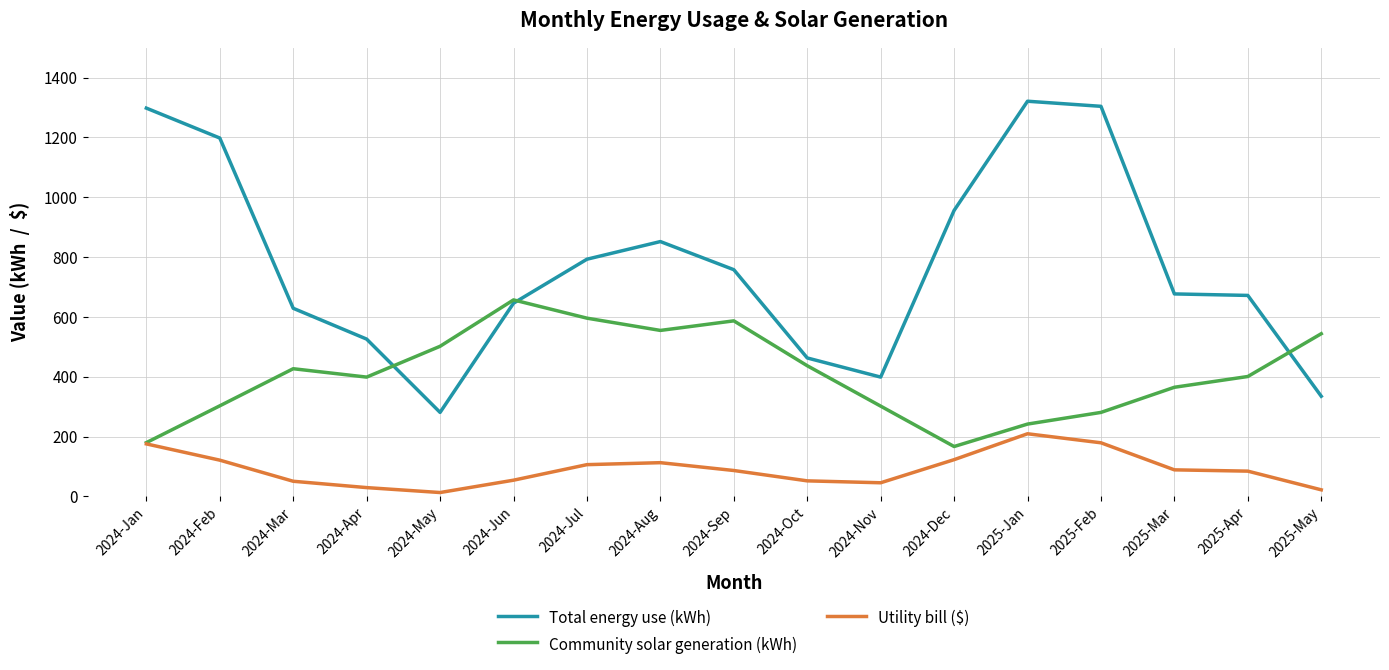

What is the difference between the second highest and second lowest values in the Total energy use (kWh) series?

969.0